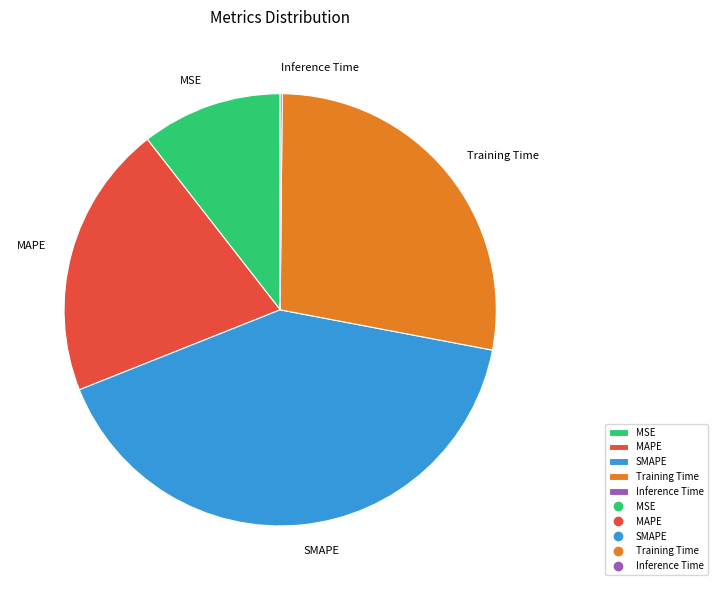

Is there any slice that represents more than half of the pie?

No